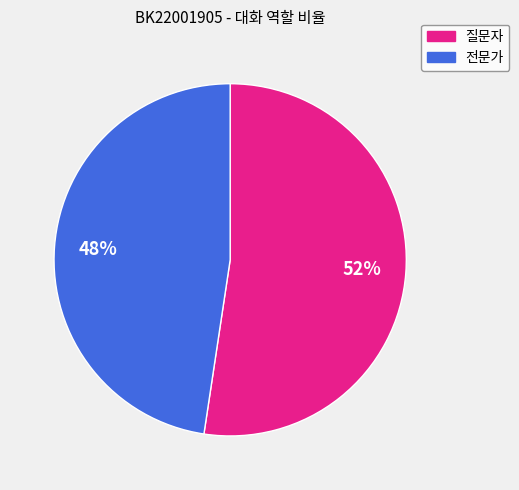

Which slice represents more than half of the pie?

질문자